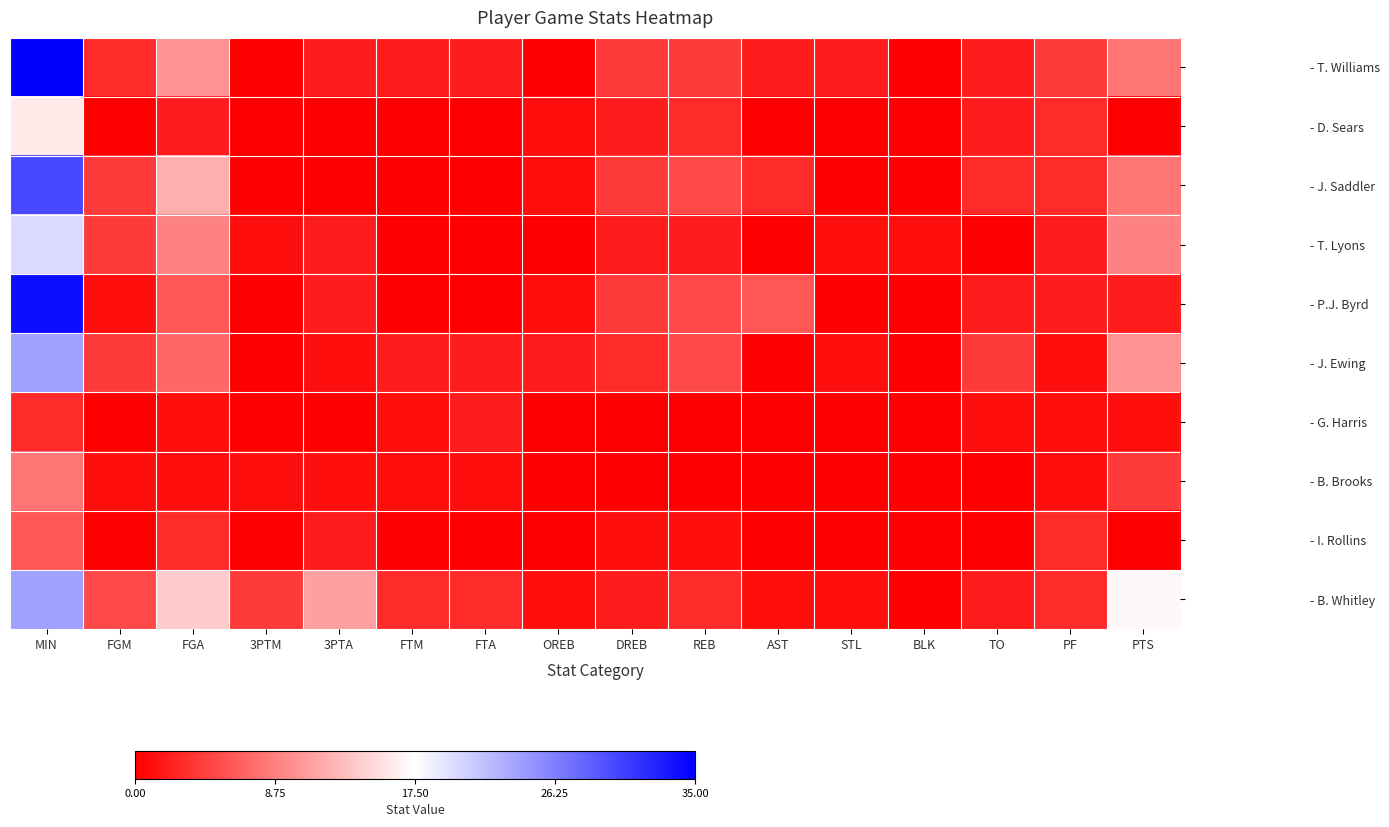

Reading left to right, what are all the values shown in this chart?

- T. Williams: MIN=35	FGM=3	FGA=10	3PTM=0	3PTA=2	FTM=2	FTA=2	OREB=0	DREB=4	REB=4	AST=2	STL=2	BLK=0	TO=2	PF=4	PTS=8
- D. Sears: MIN=16	FGM=0	FGA=2	3PTM=0	3PTA=0	FTM=0	FTA=0	OREB=1	DREB=2	REB=3	AST=0	STL=0	BLK=0	TO=2	PF=3	PTS=0
- J. Saddler: MIN=30	FGM=4	FGA=12	3PTM=0	3PTA=0	FTM=0	FTA=0	OREB=1	DREB=4	REB=5	AST=3	STL=0	BLK=0	TO=3	PF=3	PTS=8
- T. Lyons: MIN=20	FGM=4	FGA=9	3PTM=1	3PTA=2	FTM=0	FTA=0	OREB=0	DREB=2	REB=2	AST=0	STL=1	BLK=1	TO=0	PF=2	PTS=9
- P.J. Byrd: MIN=34	FGM=1	FGA=6	3PTM=0	3PTA=2	FTM=0	FTA=0	OREB=1	DREB=4	REB=5	AST=6	STL=0	BLK=0	TO=2	PF=2	PTS=2
- J. Ewing: MIN=24	FGM=4	FGA=7	3PTM=0	3PTA=1	FTM=2	FTA=2	OREB=2	DREB=3	REB=5	AST=0	STL=1	BLK=0	TO=4	PF=1	PTS=10
- G. Harris: MIN=3	FGM=0	FGA=1	3PTM=0	3PTA=0	FTM=1	FTA=2	OREB=0	DREB=0	REB=0	AST=0	STL=0	BLK=0	TO=1	PF=1	PTS=1
- B. Brooks: MIN=8	FGM=1	FGA=1	3PTM=1	3PTA=1	FTM=1	FTA=1	OREB=0	DREB=0	REB=0	AST=0	STL=0	BLK=0	TO=0	PF=1	PTS=4
- I. Rollins: MIN=6	FGM=0	FGA=3	3PTM=0	3PTA=2	FTM=0	FTA=0	OREB=0	DREB=1	REB=1	AST=0	STL=0	BLK=0	TO=0	PF=3	PTS=0
- B. Whitley: MIN=24	FGM=5	FGA=14	3PTM=4	3PTA=11	FTM=3	FTA=3	OREB=1	DREB=2	REB=3	AST=1	STL=1	BLK=0	TO=2	PF=3	PTS=17